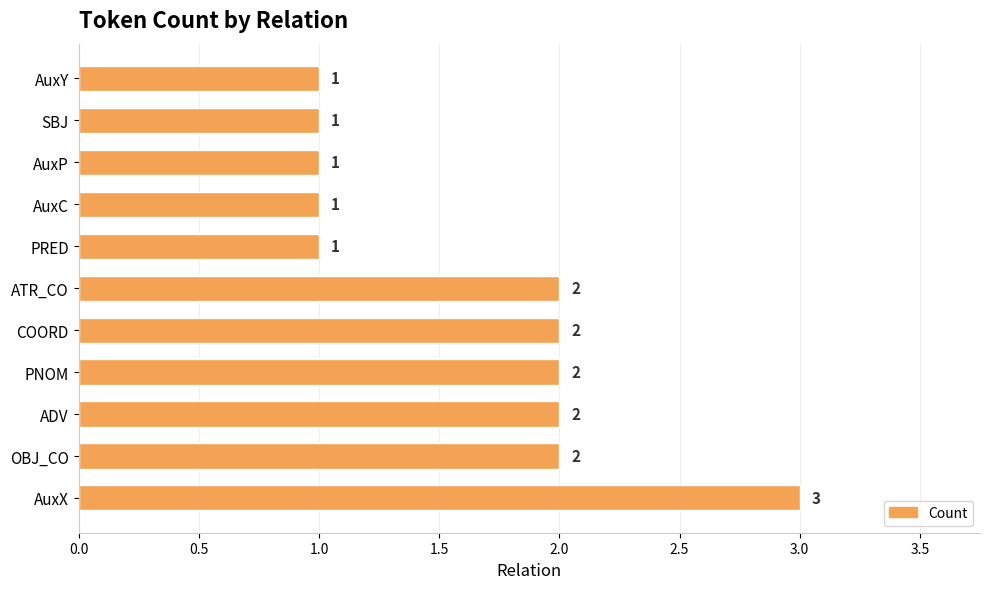

Approximately how many times larger is the value at ATR_CO compared to ADV?

1.0